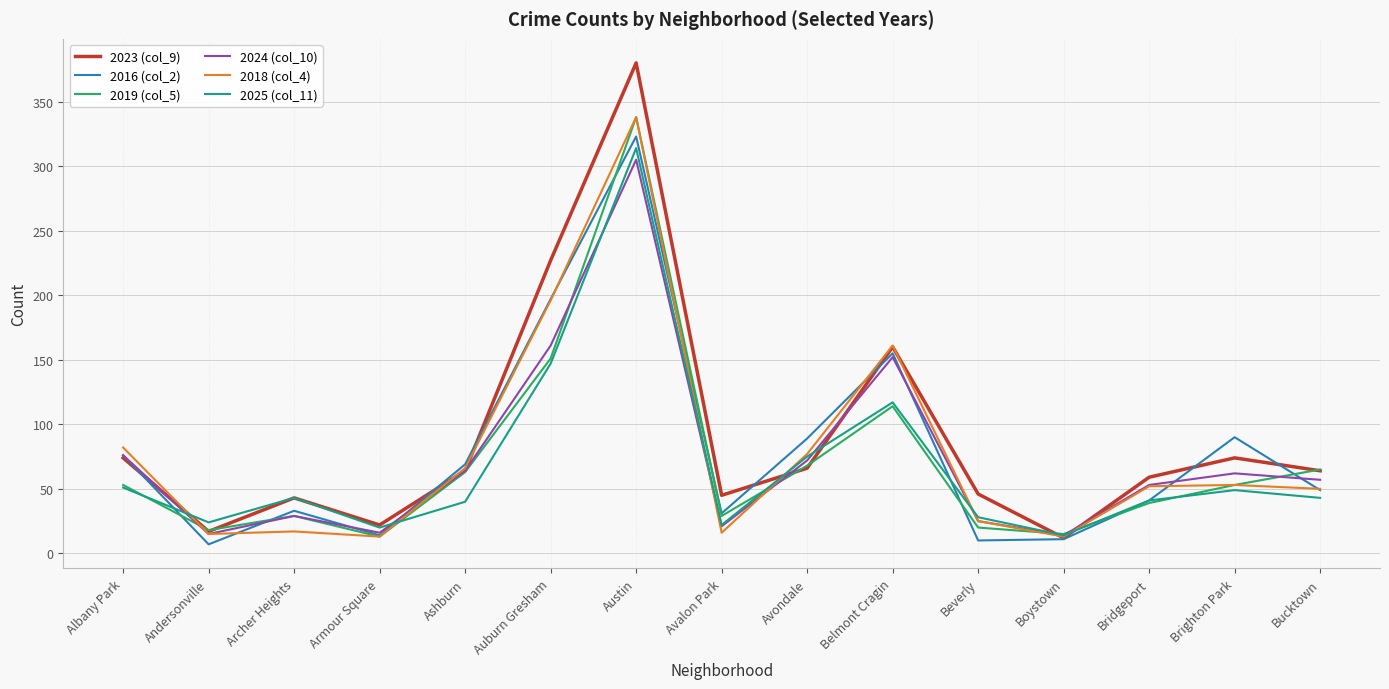

Is it true that 2023 (col_9) equals 35 at Armour Square?

False